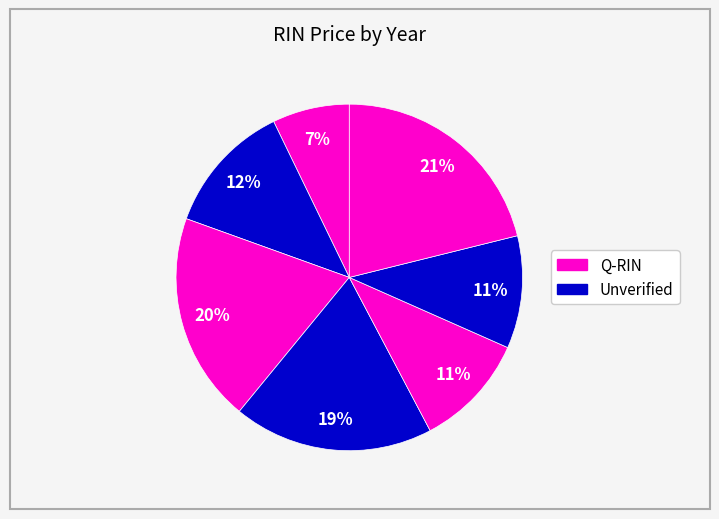

To the nearest percent, what is the average slice percentage?

14%